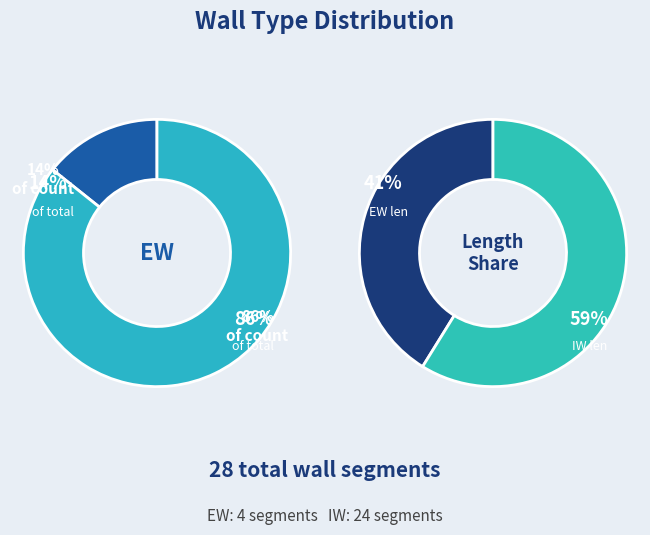

Which category has the smallest portion of the pie?

EW